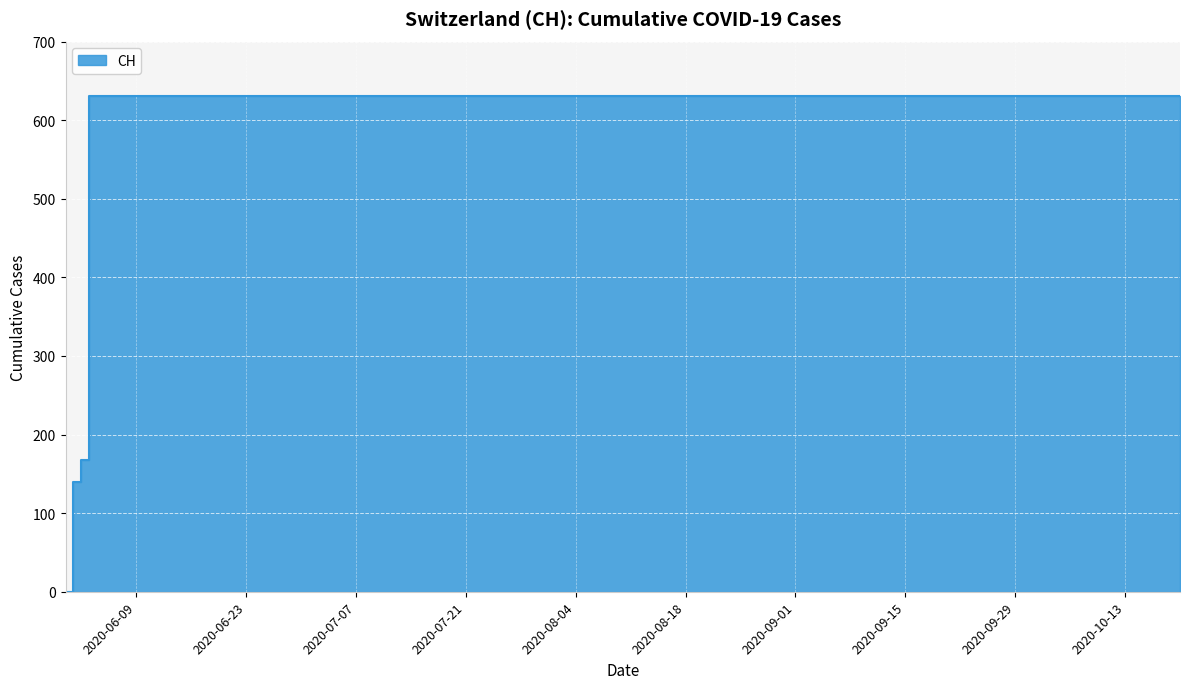

List the labels in order of value, smallest first.

2020-05-31, 2020-06-01, 2020-06-02, 2020-06-03, 2020-06-04, 2020-06-10, 2020-06-20, 2020-06-30, 2020-07-10, 2020-07-20, 2020-07-31, 2020-08-10, 2020-08-20, 2020-08-31, 2020-09-10, 2020-09-20, 2020-09-30, 2020-10-10, 2020-10-20